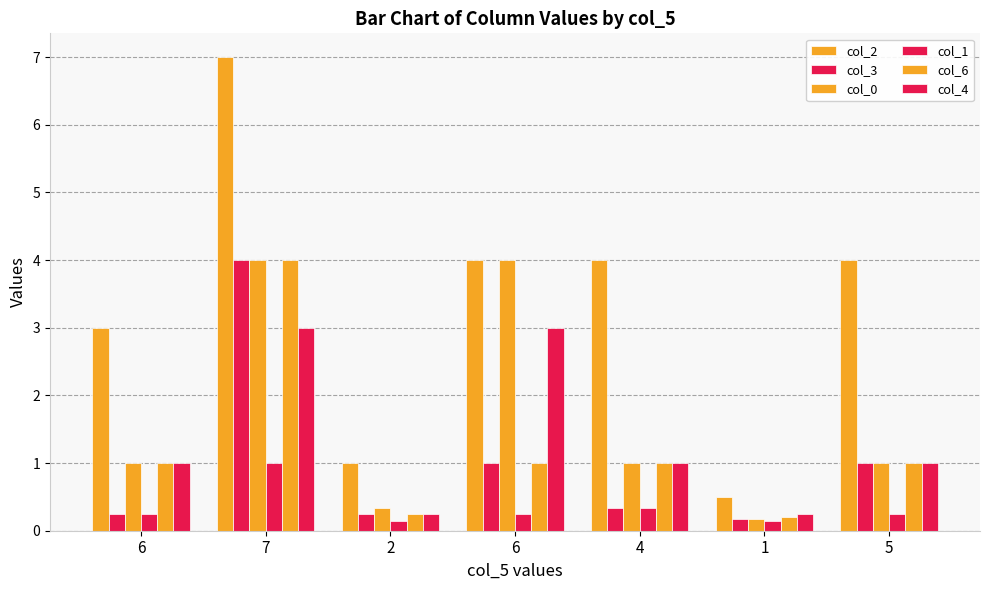

How many data points does each series have?

7